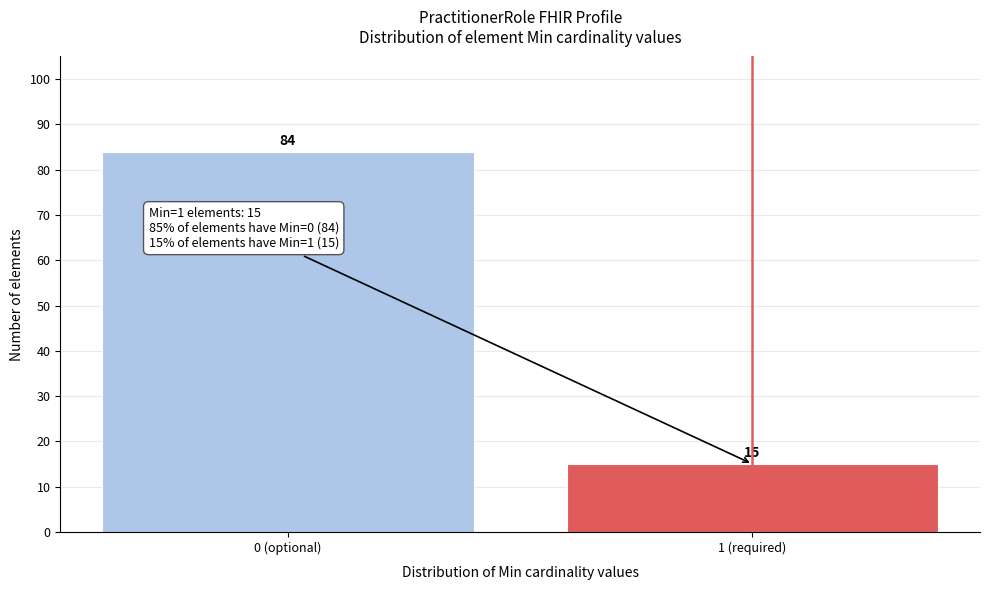

Reading left to right, extract all data points from this chart.

0 (optional)=84	1 (required)=15